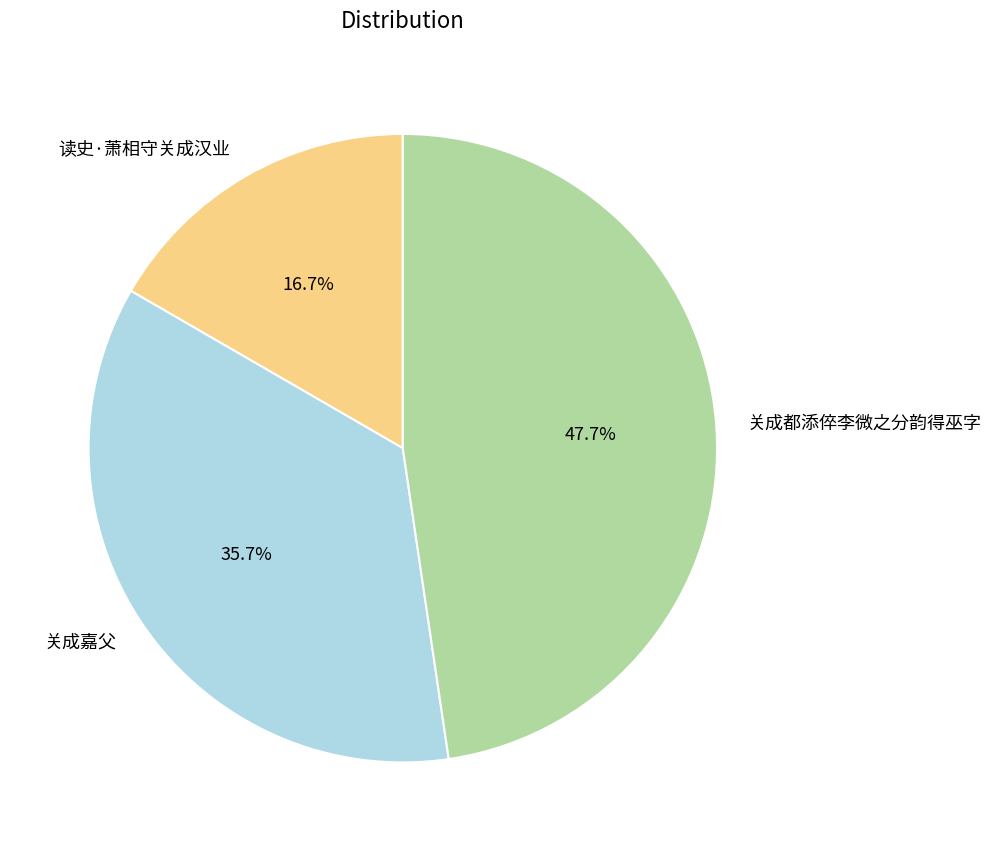

True or false: 关成都添倅李微之分韵得巫字 accounts for 57% of the total.

False